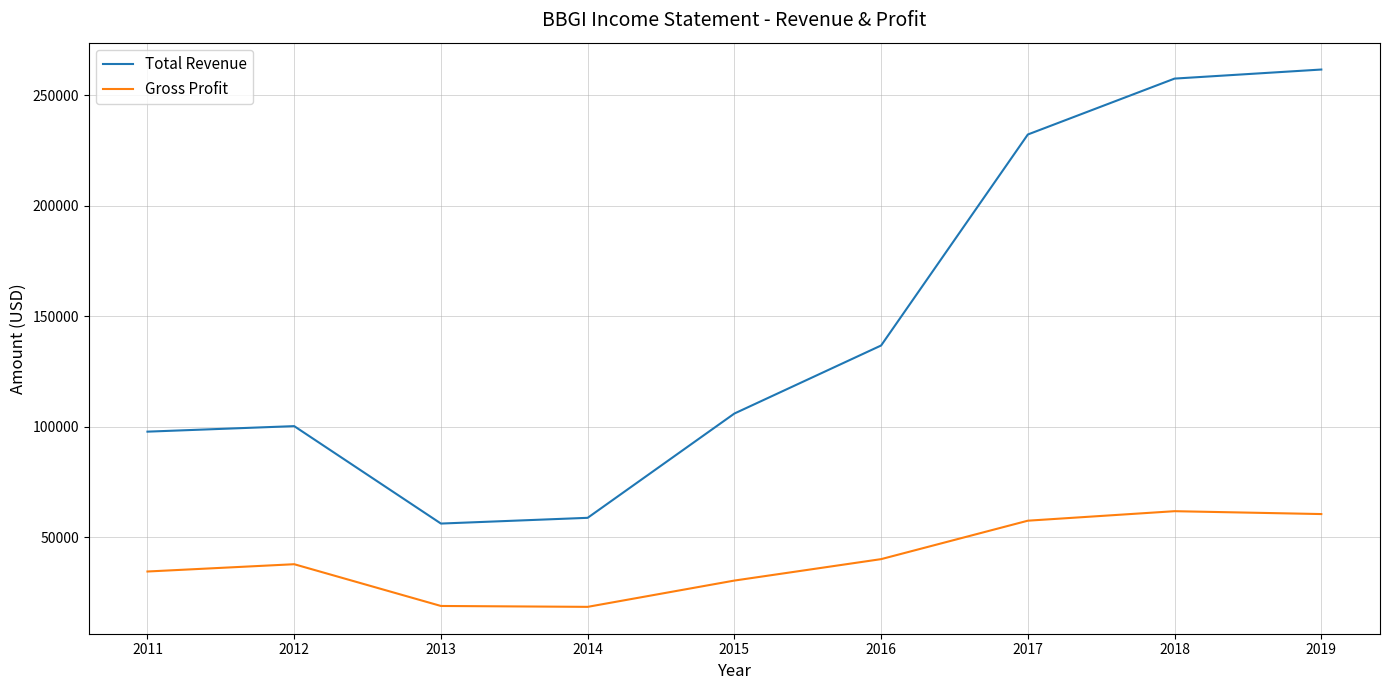

Read the Total Revenue value at 2011, to the nearest 100.

97700